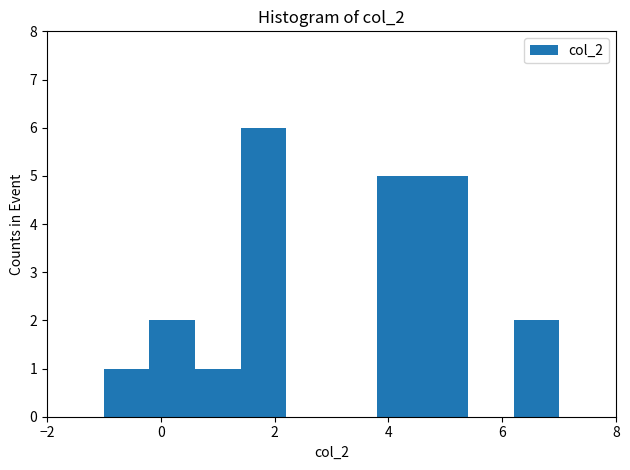

Reading left to right, list every bar in this chart as the range it spans on the x-axis followed by its height. The values are not printed on the chart, so give them approximately, as read against the axis.

-1.0 to -0.2: 1
-0.2 to 0.6: 2
0.6 to 1.4: 1
1.4 to 2.2: 6
2.2 to 3.0: 0
3.0 to 3.8: 0
3.8 to 4.6: 5
4.6 to 5.4: 5
5.4 to 6.2: 0
6.2 to 7.0: 2